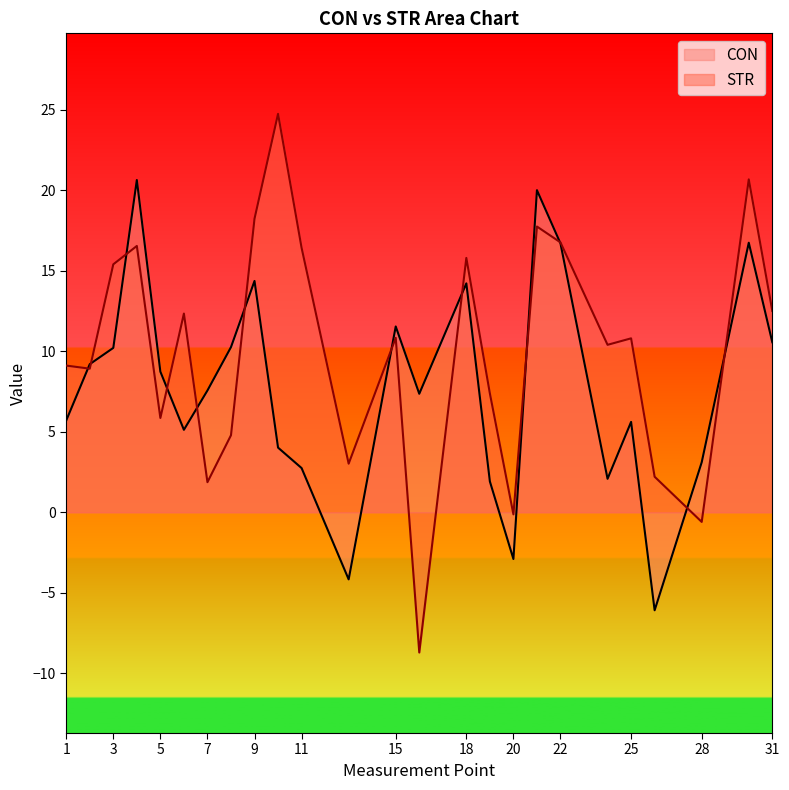

Reading right to left, list all the values displayed in this chart.

CON: 10.6	16.7	3.1	-6.1	5.6	2.1	16.7	20.0	-2.9	1.9	14.2	7.4	11.5	-4.2	2.7	4.0	14.4	10.3	7.6	5.1	8.7	20.6	10.2	9.2	5.7
STR: 12.5	20.7	-0.6	2.2	10.8	10.4	16.8	17.7	-0.1	7.4	15.8	-8.7	10.8	3.0	16.4	24.7	18.2	4.8	1.9	12.3	5.9	16.5	15.4	8.9	9.1